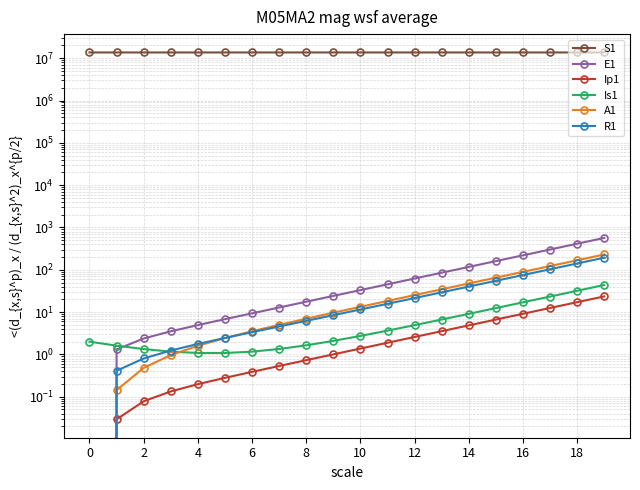

What is the sum of the R1 values at 14 and 19?

197.7